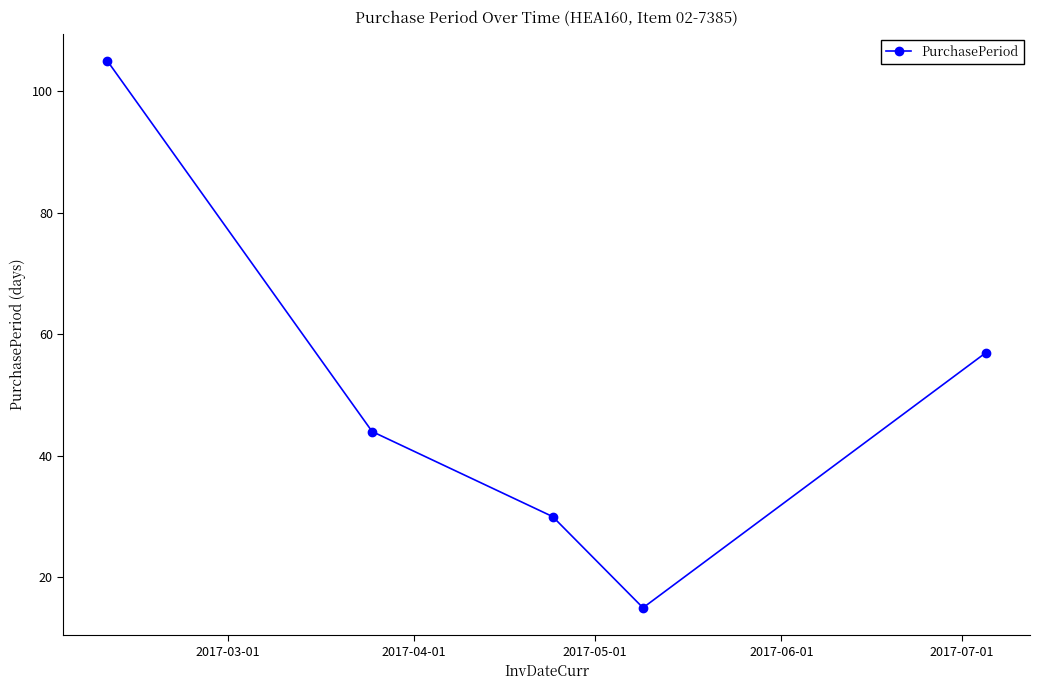

What is the difference between the maximum and minimum values?

90